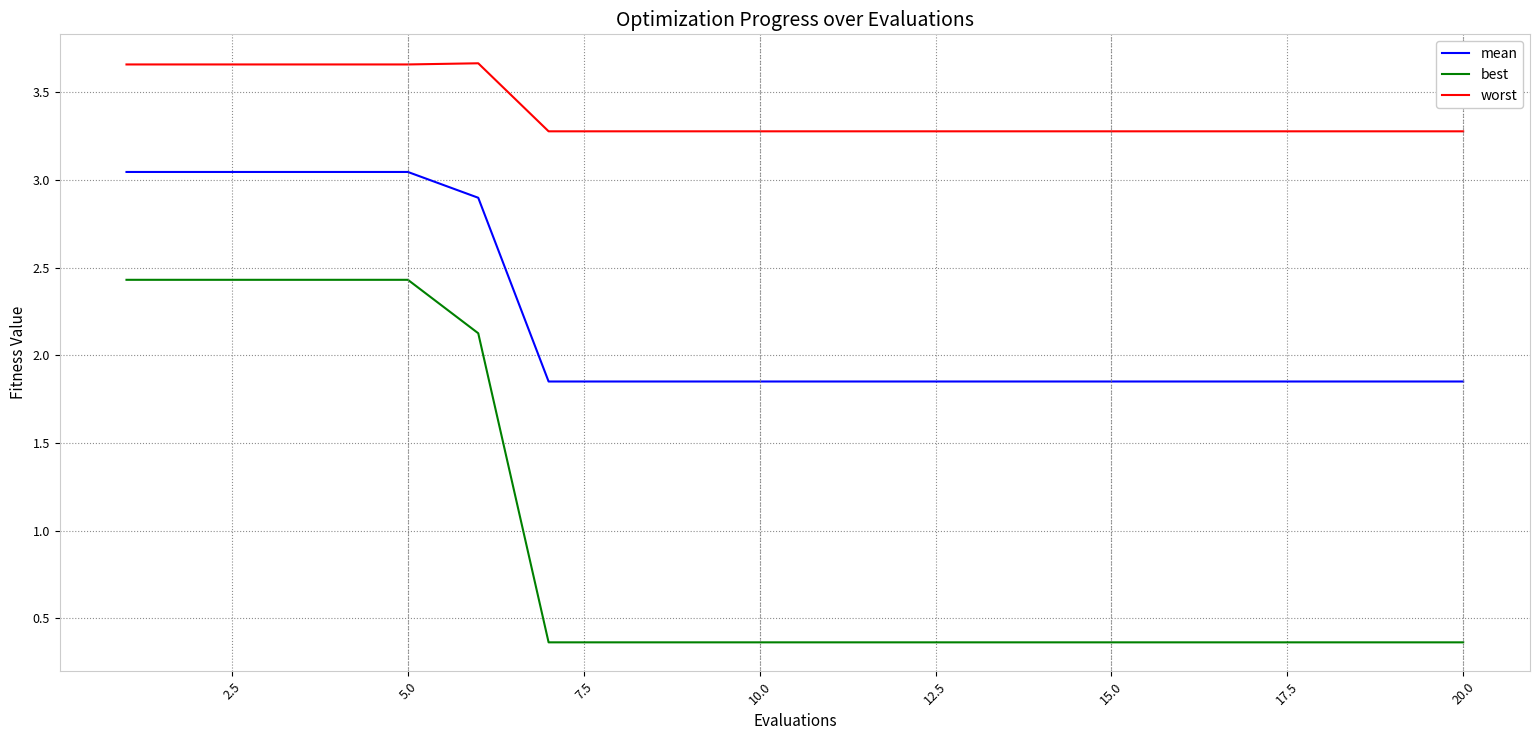

True or false: worst and best cross at least once.

False